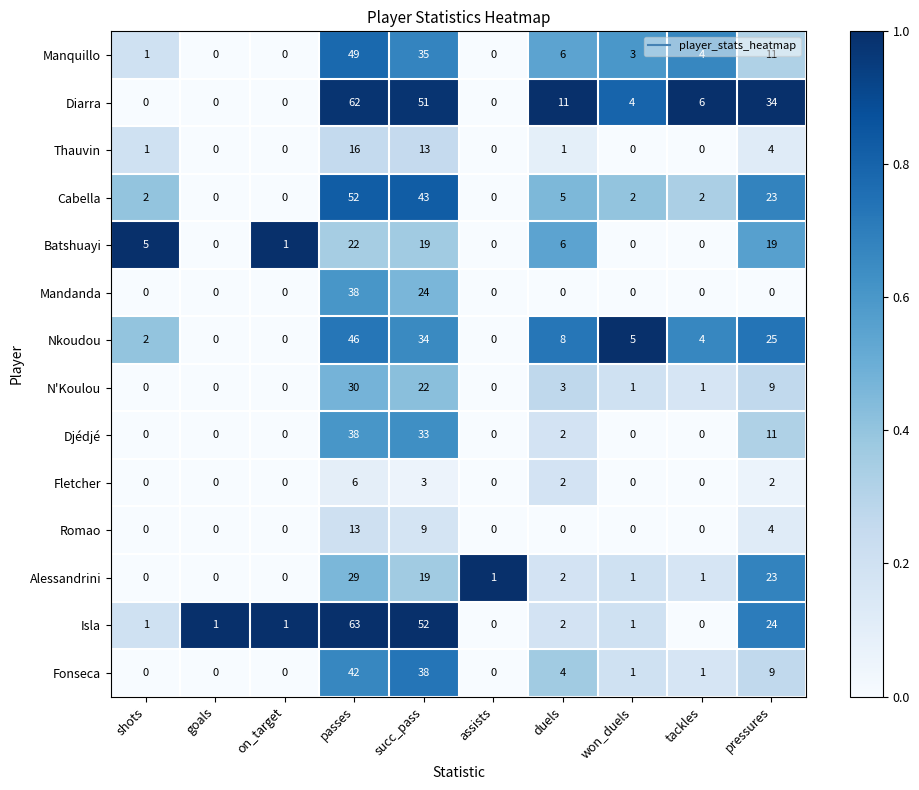

At which category is the sum across all series the highest?

passes